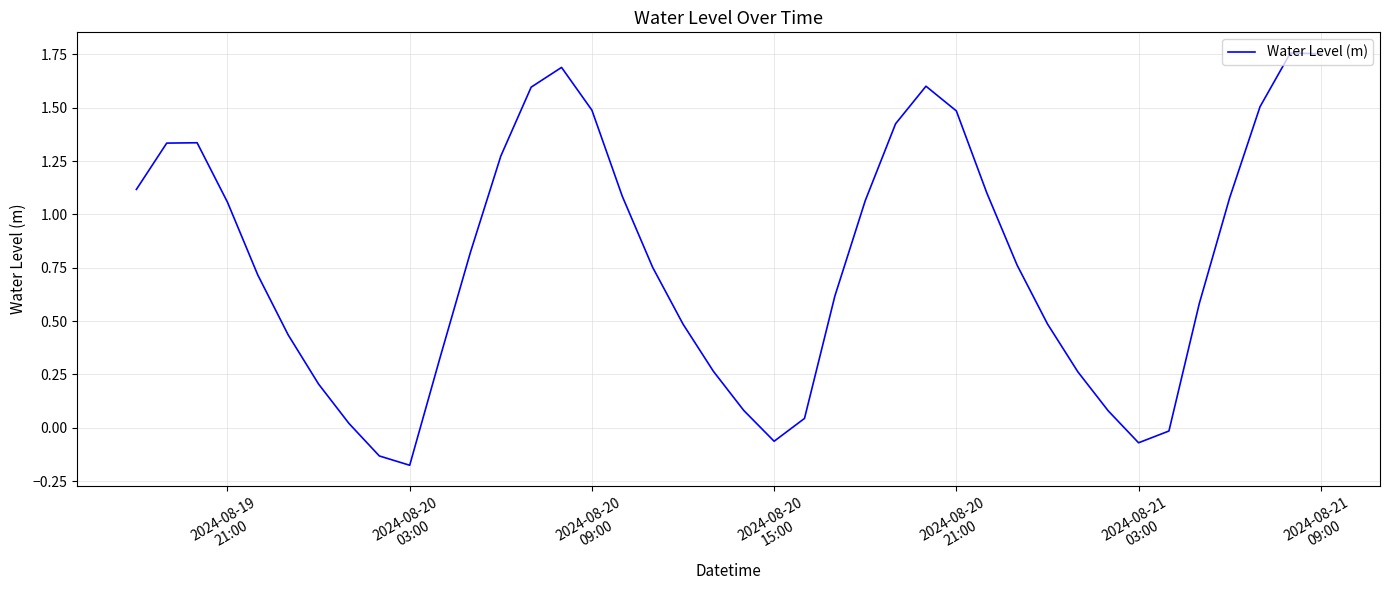

What is the sum of all values?

31.2